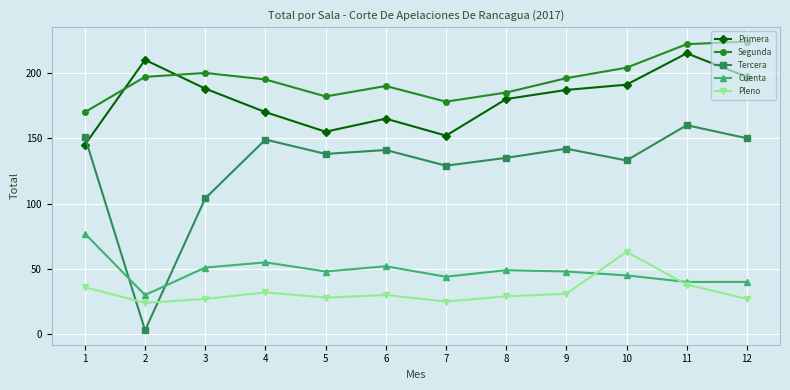

Where is the first local minimum for Cuenta?

2